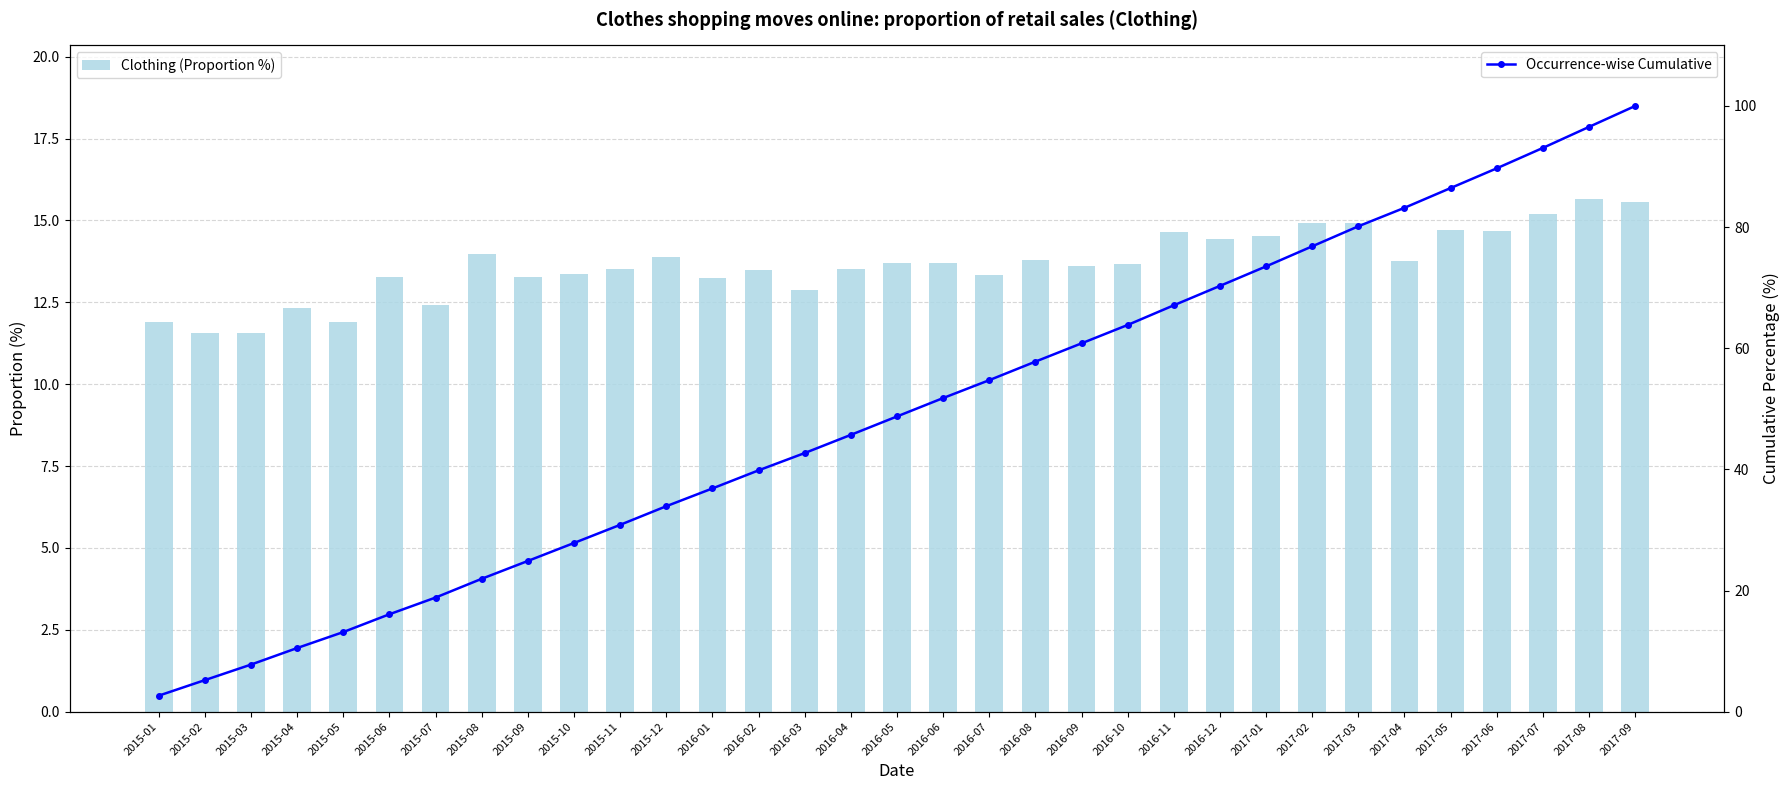

What is the label of the 7th bar from the left?

2015-07